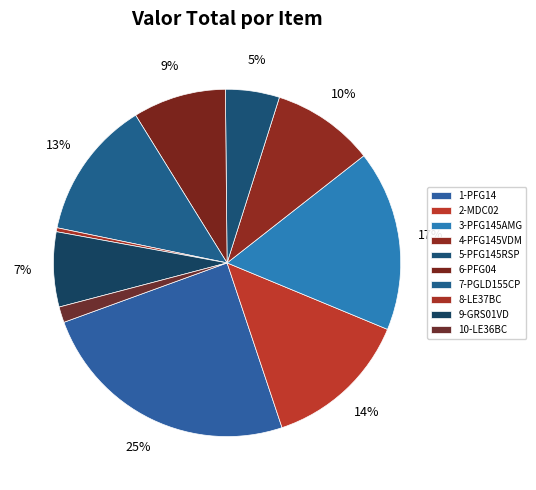

How many segments does this pie chart have?

10